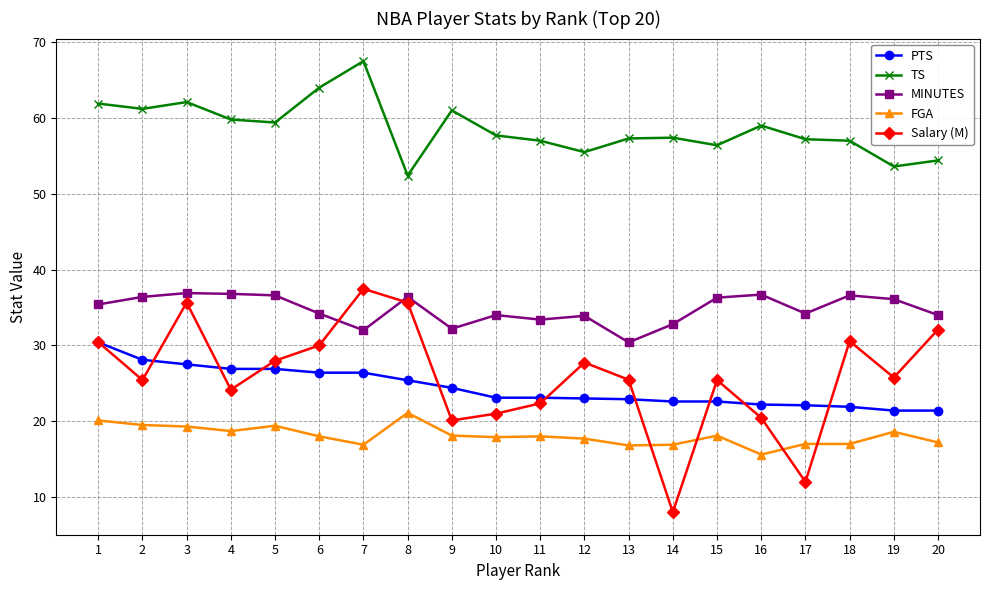

What is the minimum value for TS?

52.4